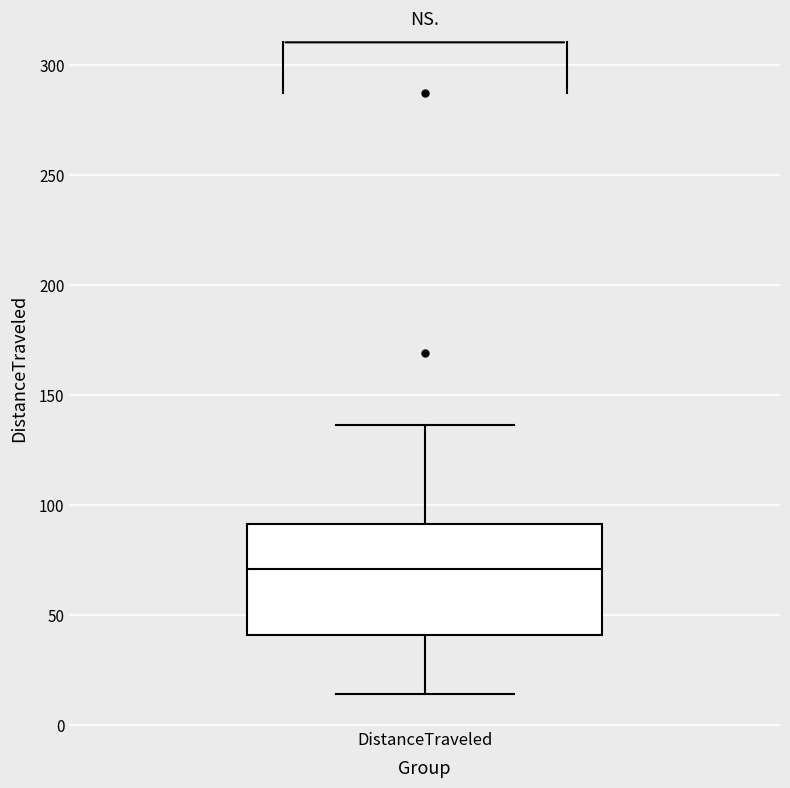

Read this box plot against the y-axis: the position of the median line, the range covered by the box, and the ends of both whiskers. The values are not printed on the chart, so give them approximately, as read against the axis.

median 70, box 40 to 90, whiskers 15 to 135